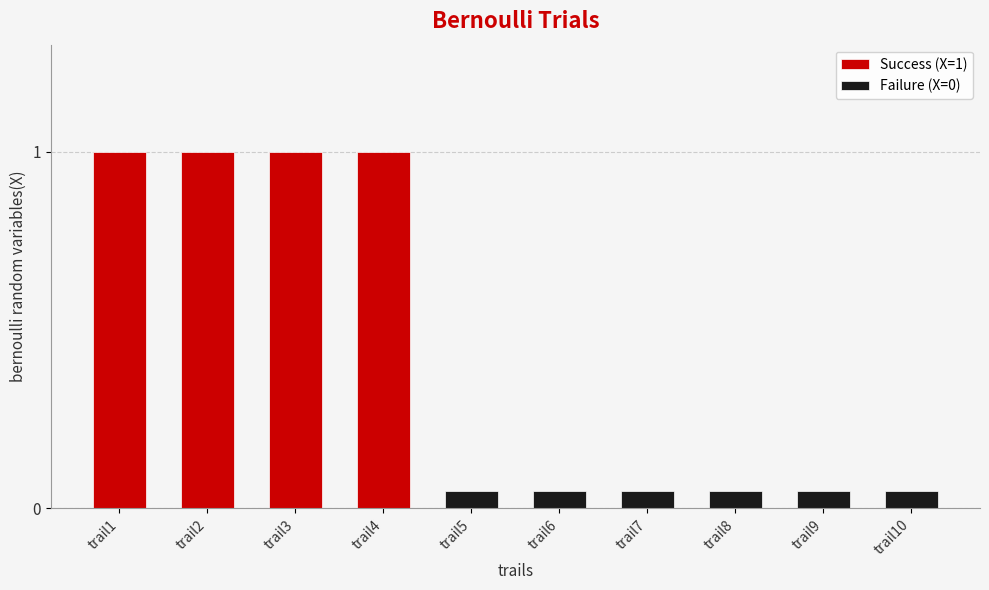

What is the difference between the values at trail8 and trail2?

1